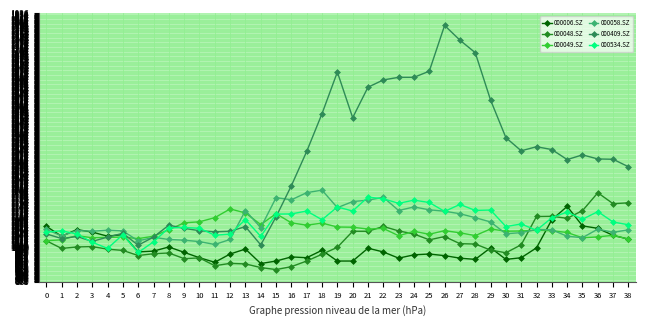

True or false: 000534.SZ has more than 1 interior local peaks.

True